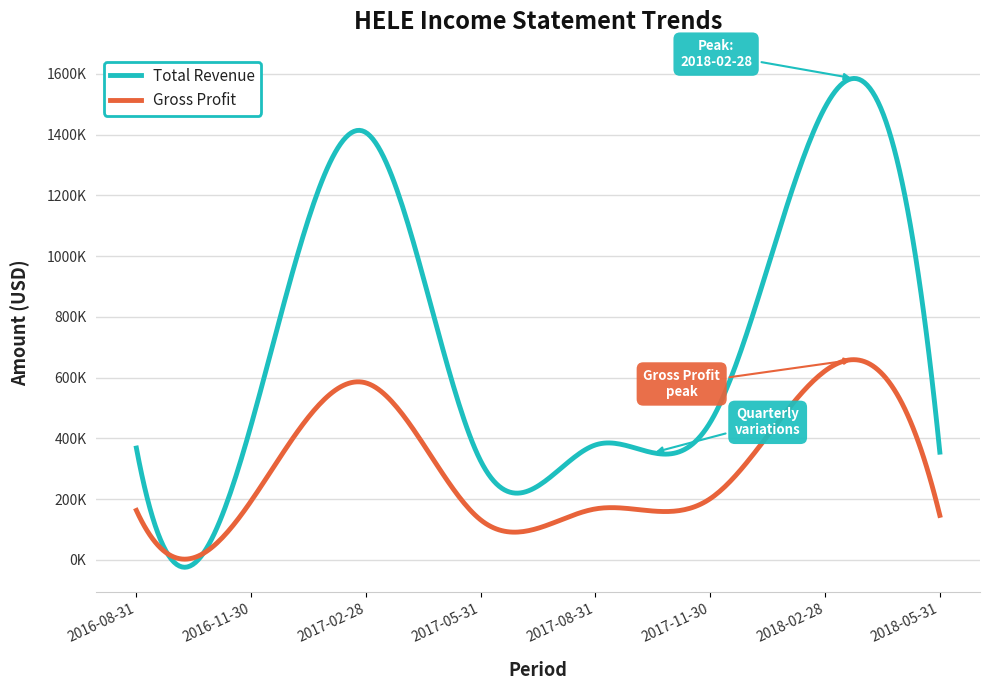

True or false: Gross Profit and Total Revenue cross at least once.

True